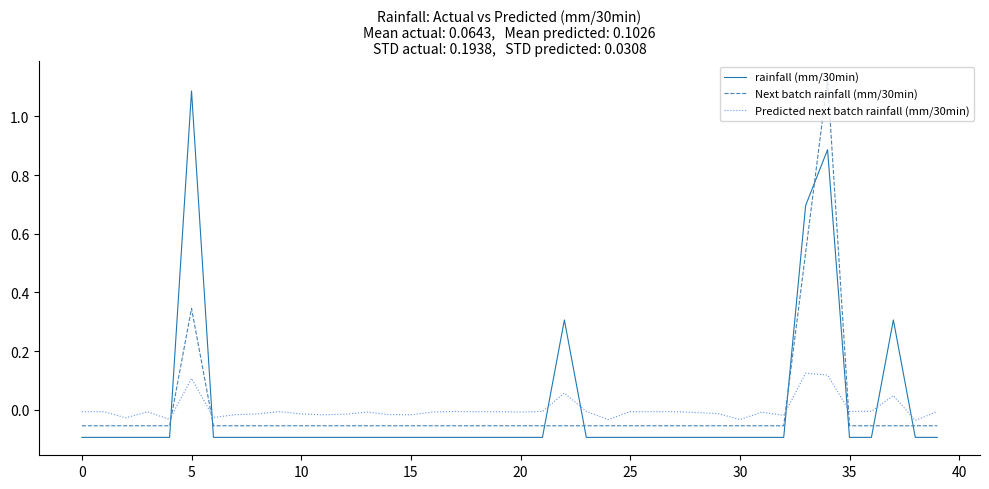

Count the number of categories in the chart.

40